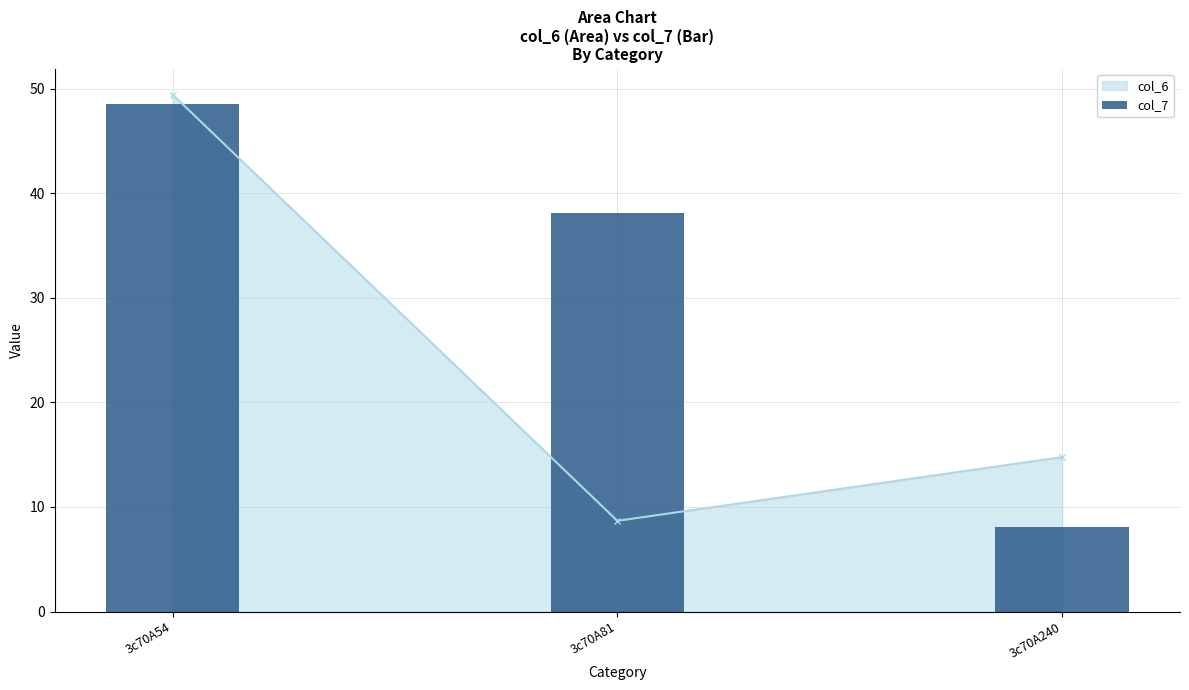

Are the bars grouped side by side (vs. stacked)?

No